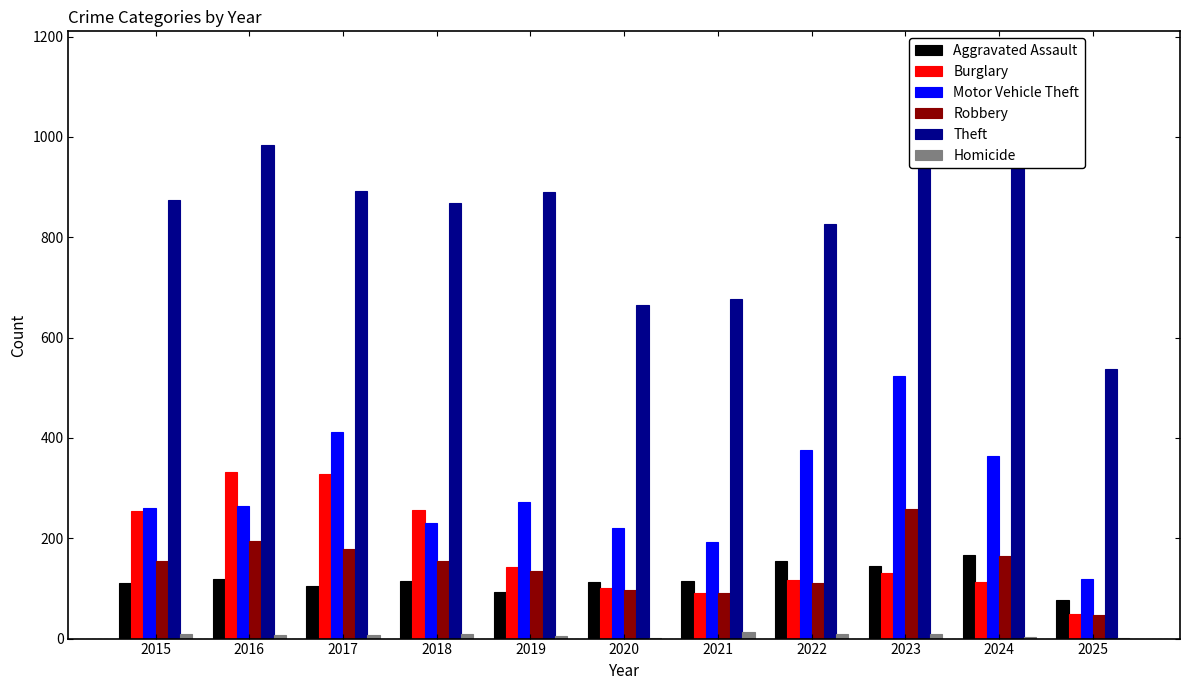

The Theft series shows 888 at 2020. True or false?

False